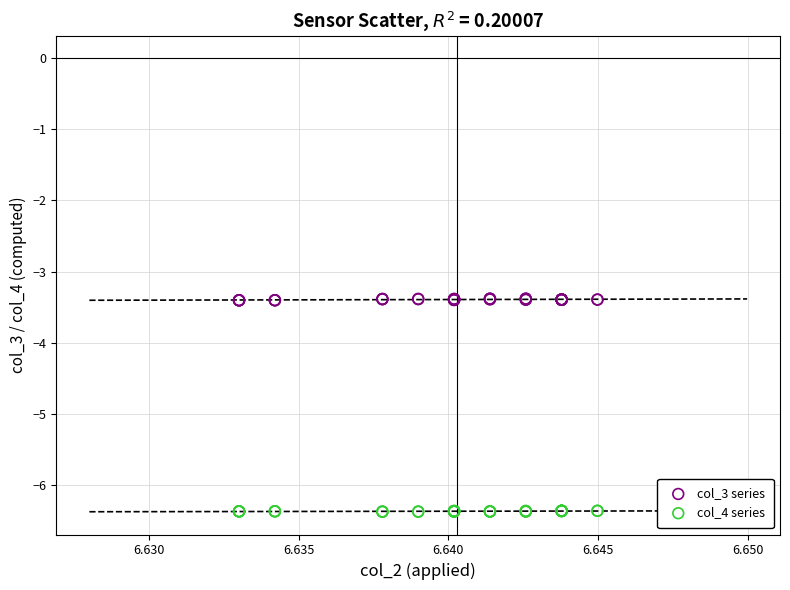

Which series reaches the minimum Y coordinate?

col_4 series